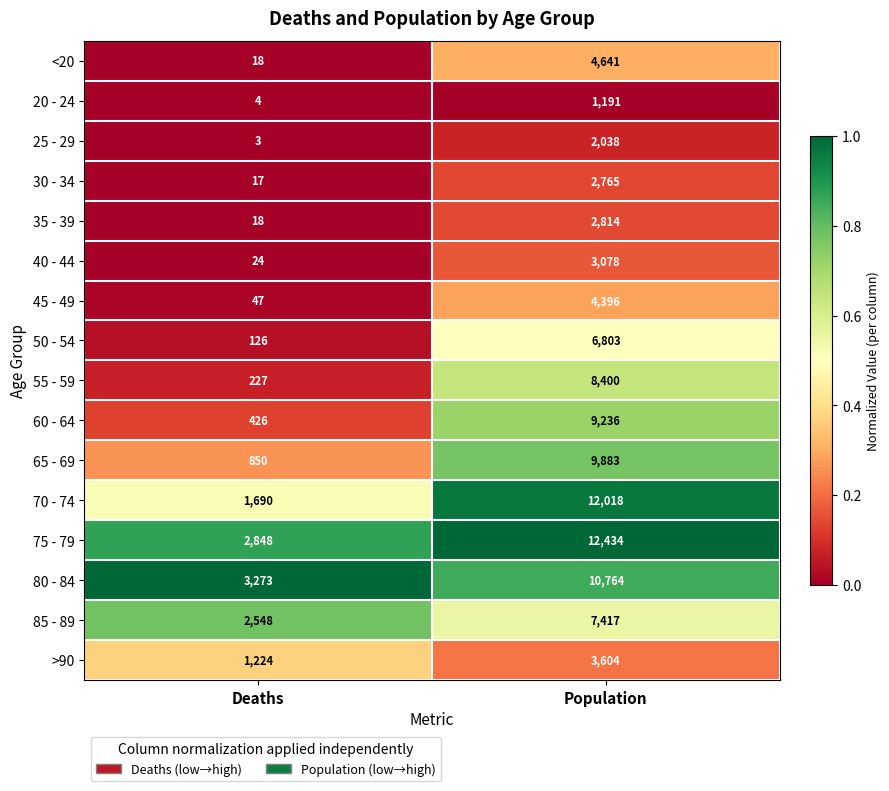

Which category has the highest value across all series?

Population